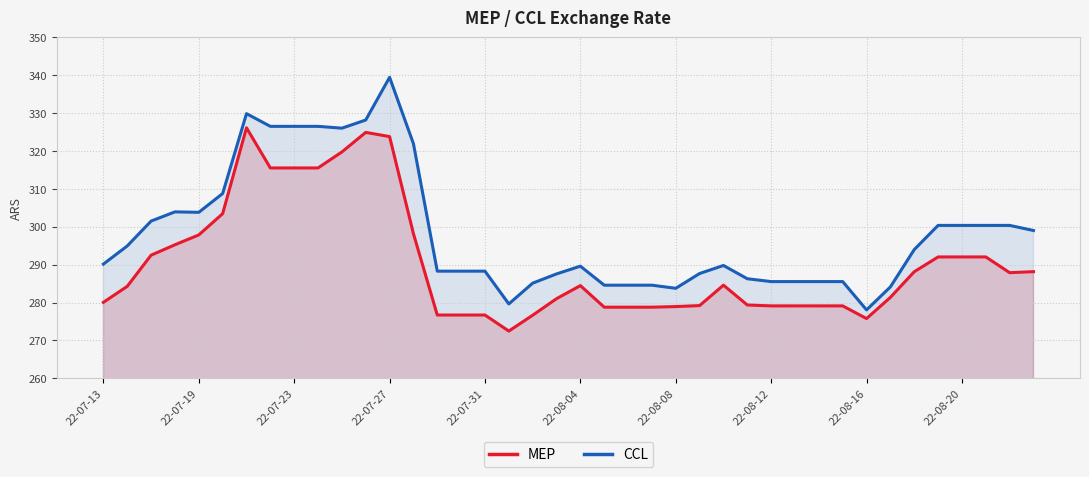

True or false: CCL and MEP cross at least once.

False